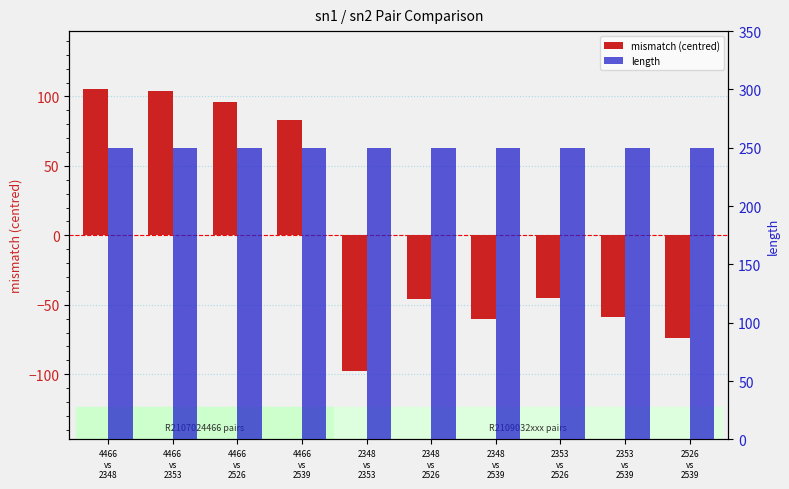

How many bars are there in each group?

2